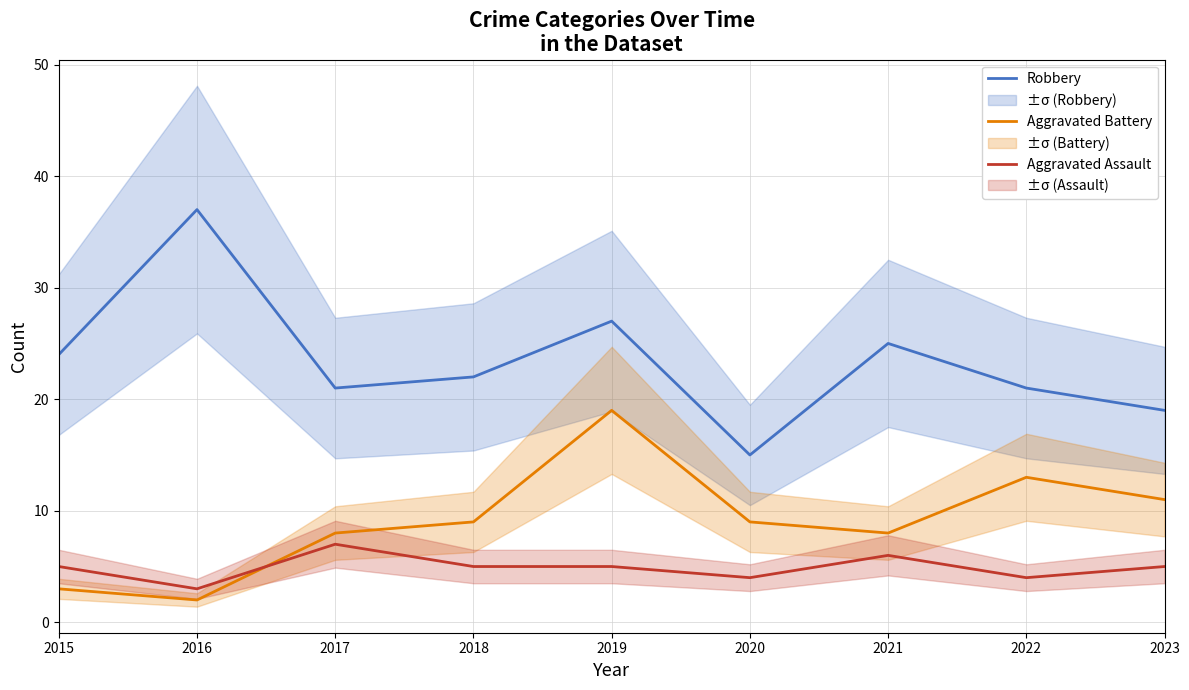

What is the spread (max minus min) of values at 2022?

17